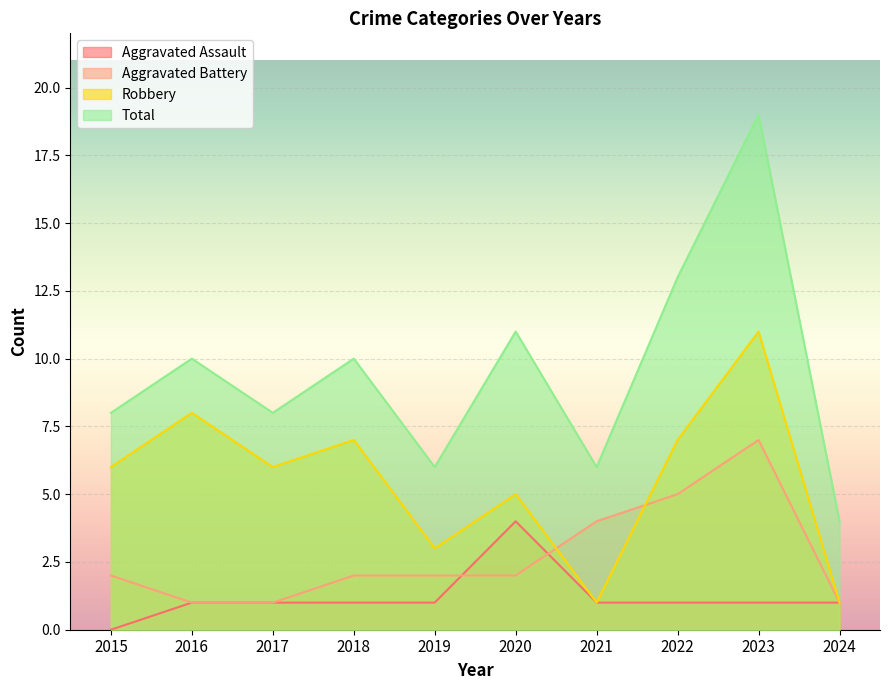

What is the highest value of the Robbery series?

11